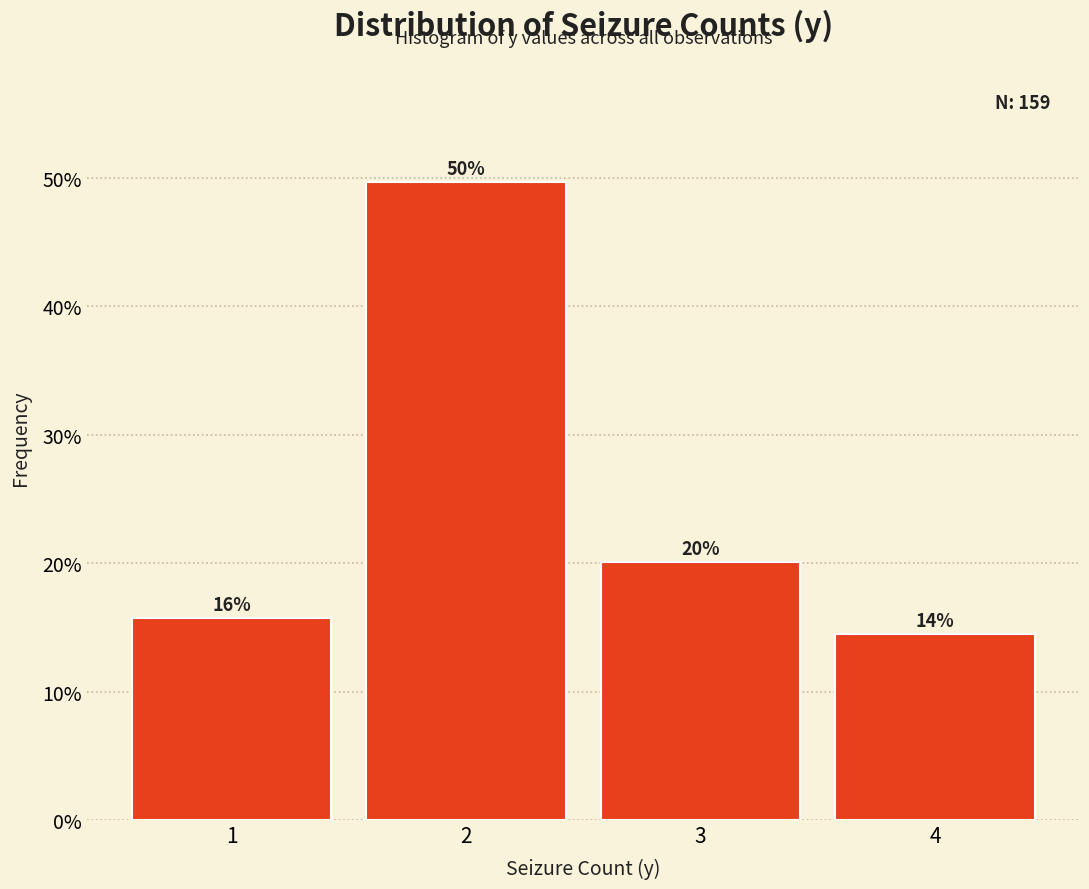

Are the bars horizontal?

No